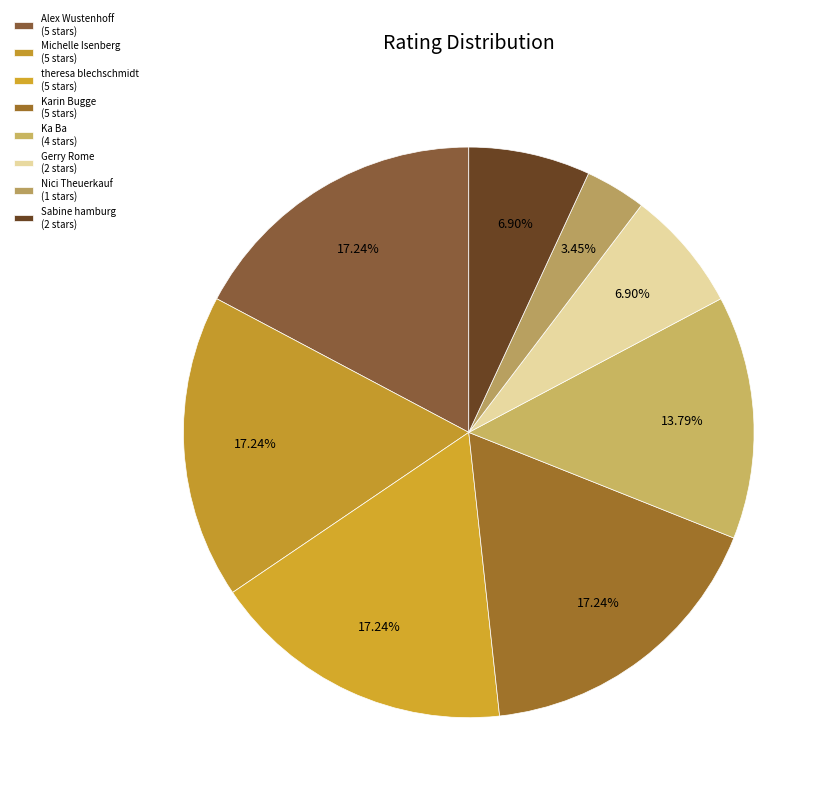

Which slice is the smallest?

Nici Theuerkauf